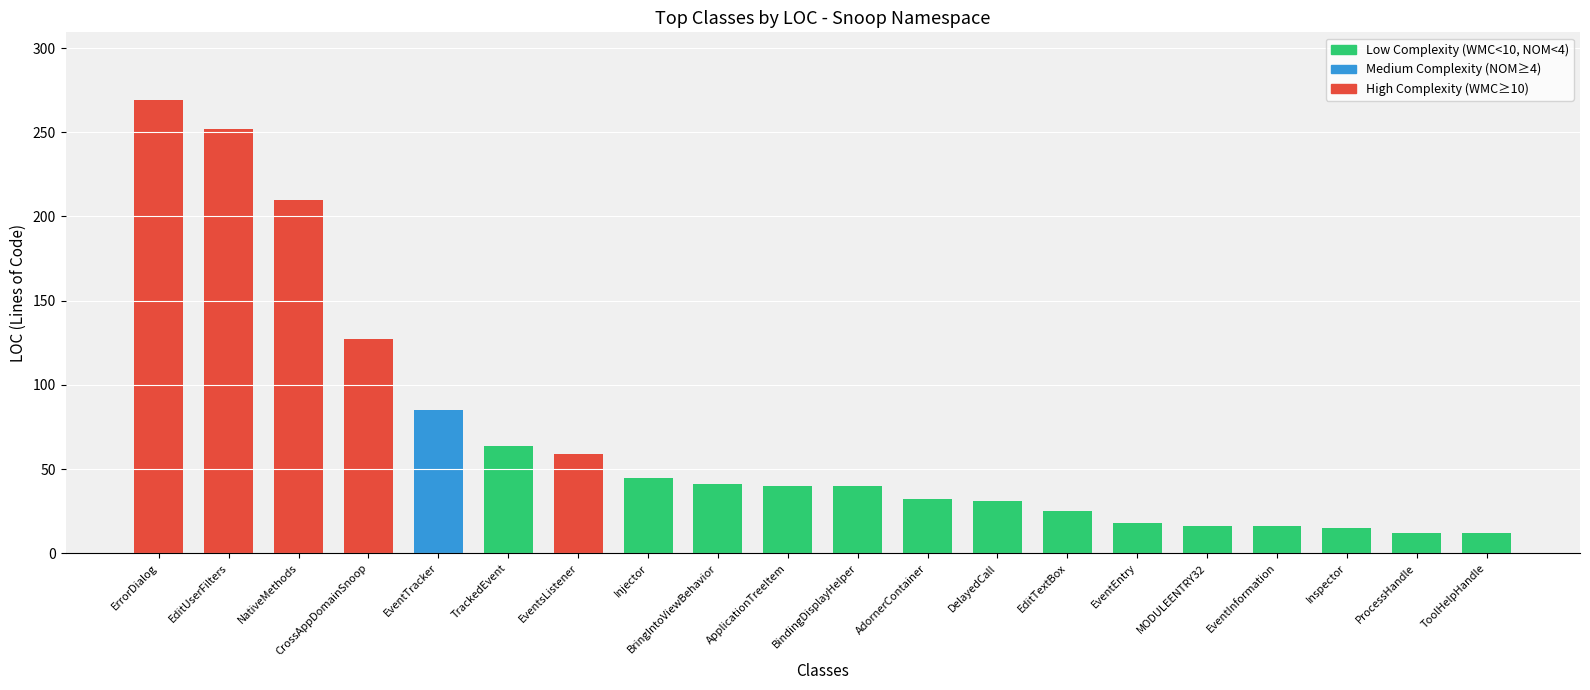

What is the label of the 10th bar from the left?

ApplicationTreeItem